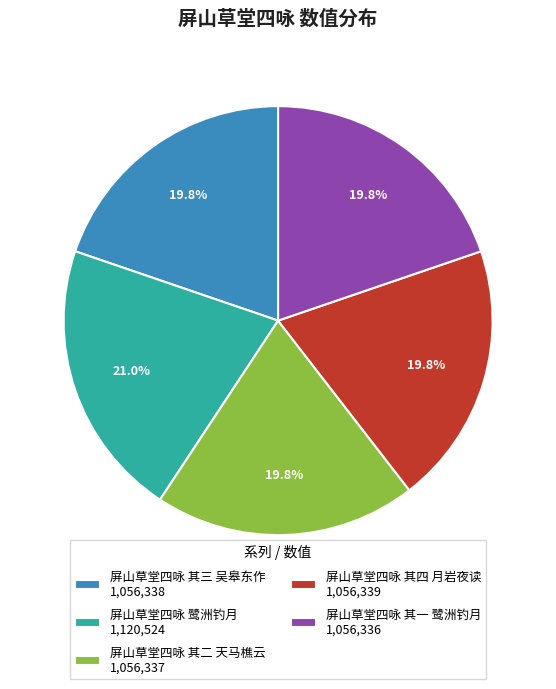

Is it true that 屏山草堂四咏 其四 月岩夜读 is 20% of the pie?

True